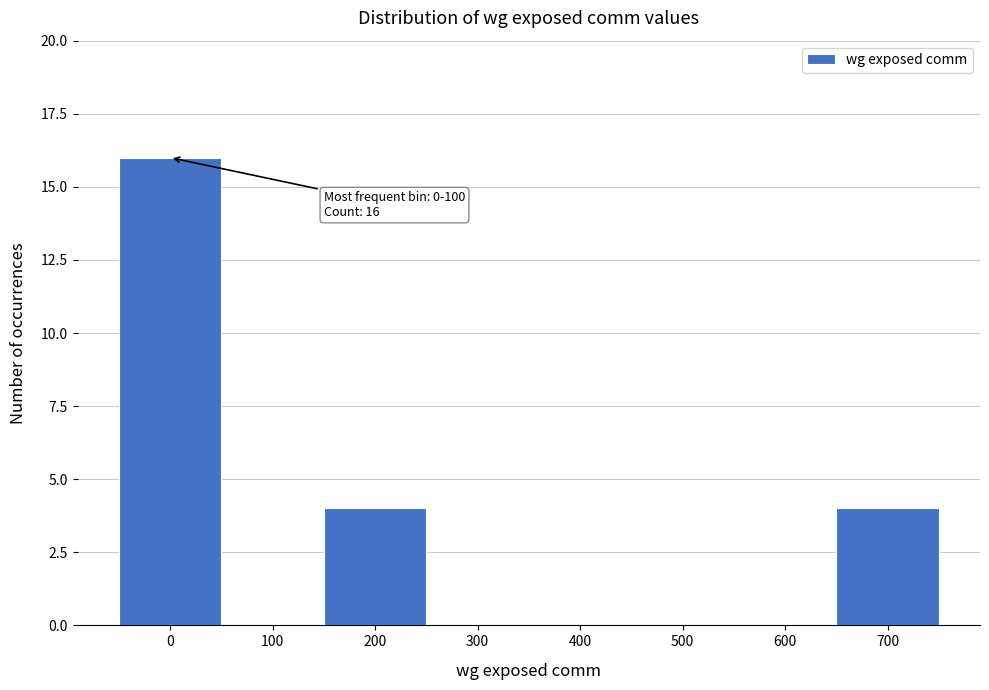

Reading left to right, what are all the values shown in this chart?

0=16	100=0	200=4	300=0	400=0	500=0	600=0	700=4